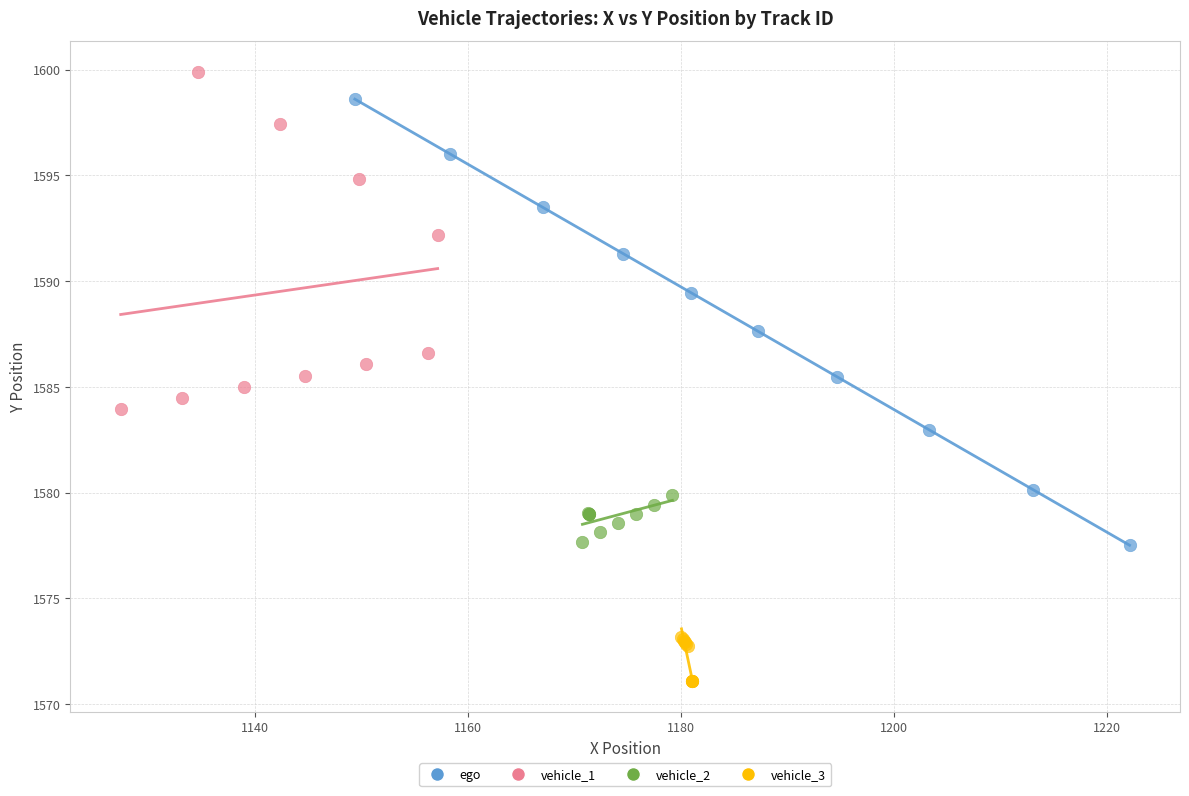

Which series contains the highest Y value?

vehicle_1